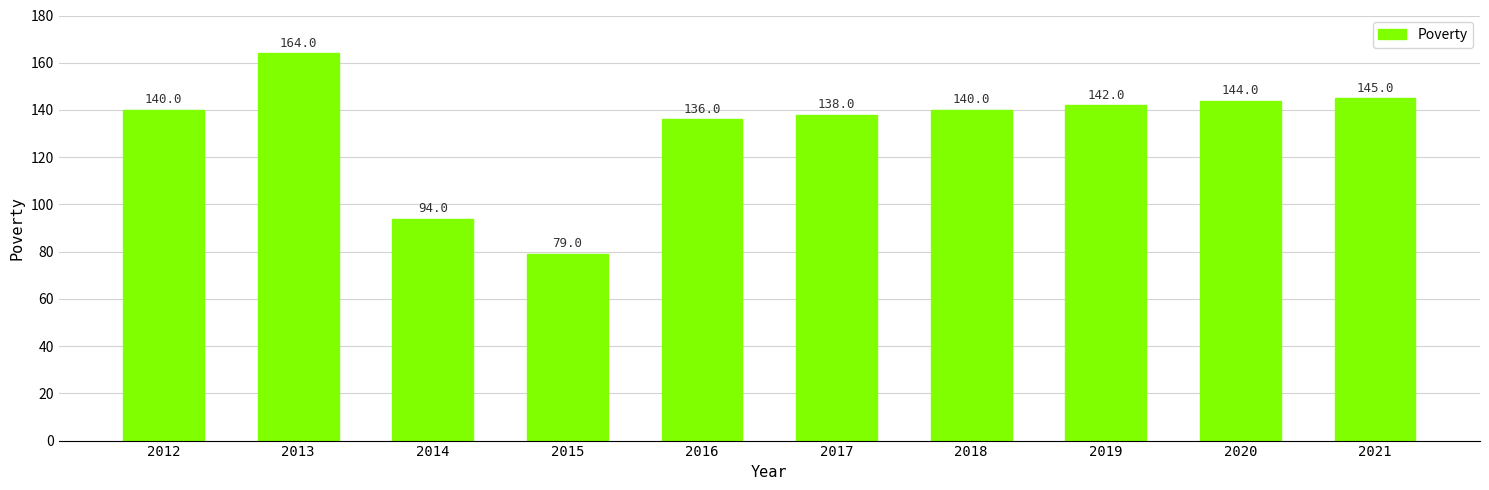

Read the value at 2017.

138